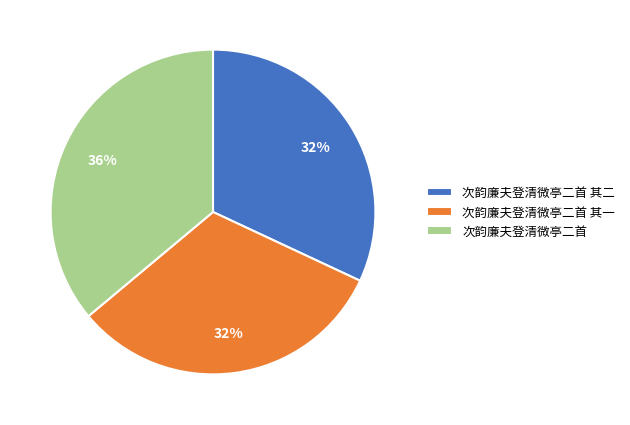

How many slices are in this pie chart?

3